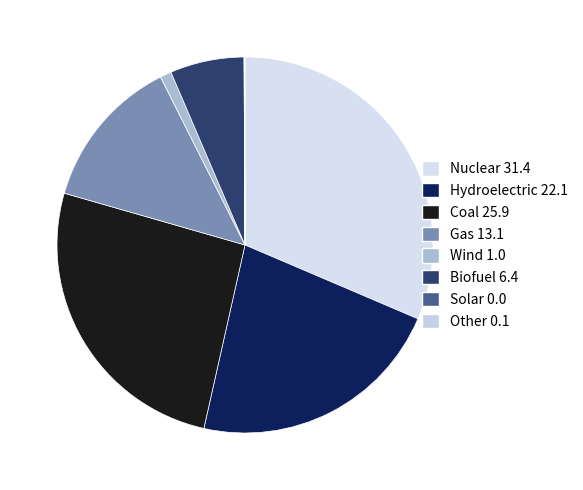

Count the number of slices in the pie.

8